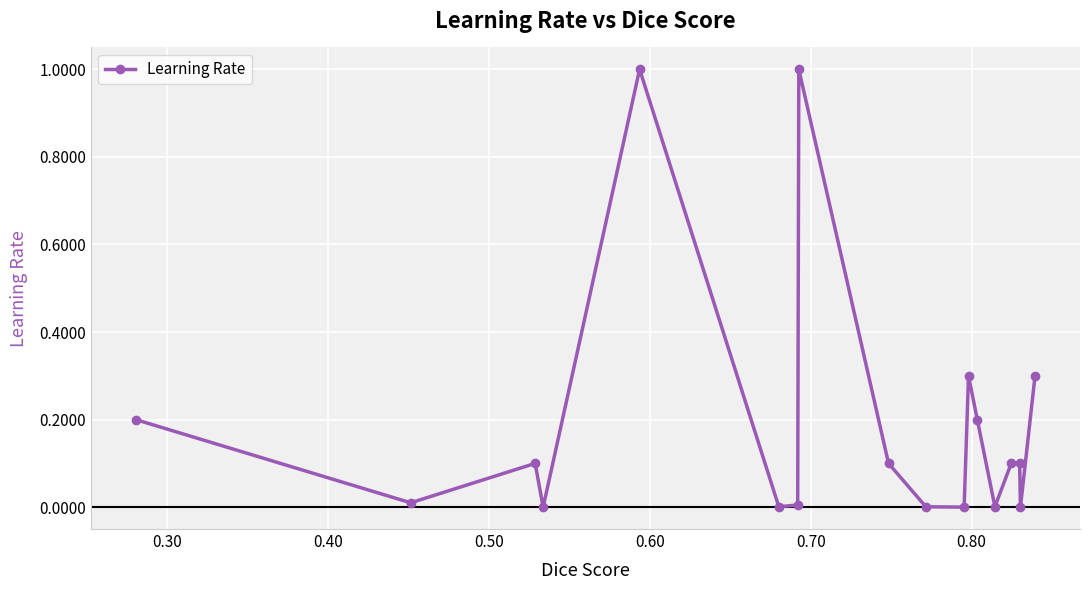

What is the maximum value shown in the chart?

1.0